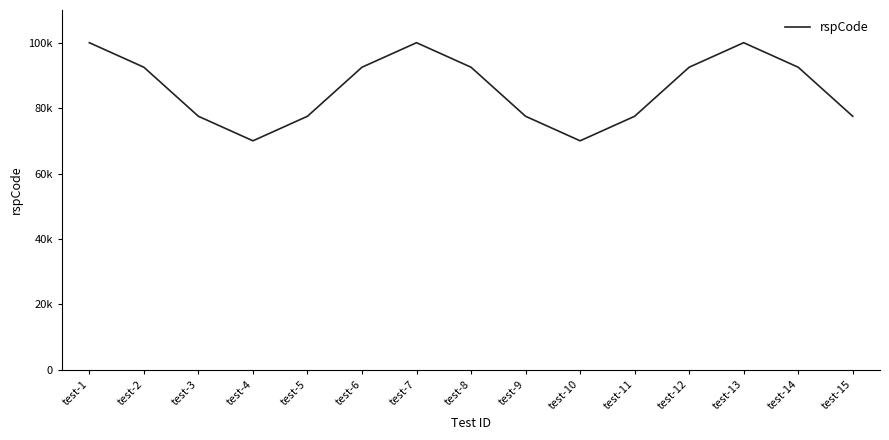

Reading left to right, list all the values displayed in this chart.

test-1=100000.0	test-2=92500.0	test-3=77500.0	test-4=70000.0	test-5=77500.0	test-6=92500.0	test-7=100000.0	test-8=92500.0	test-9=77500.0	test-10=70000.0	test-11=77500.0	test-12=92500.0	test-13=100000.0	test-14=92500.0	test-15=77500.0